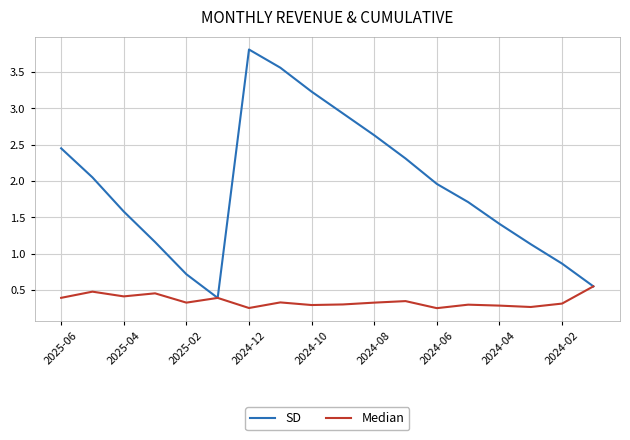

What is the greatest value displayed?

3.8